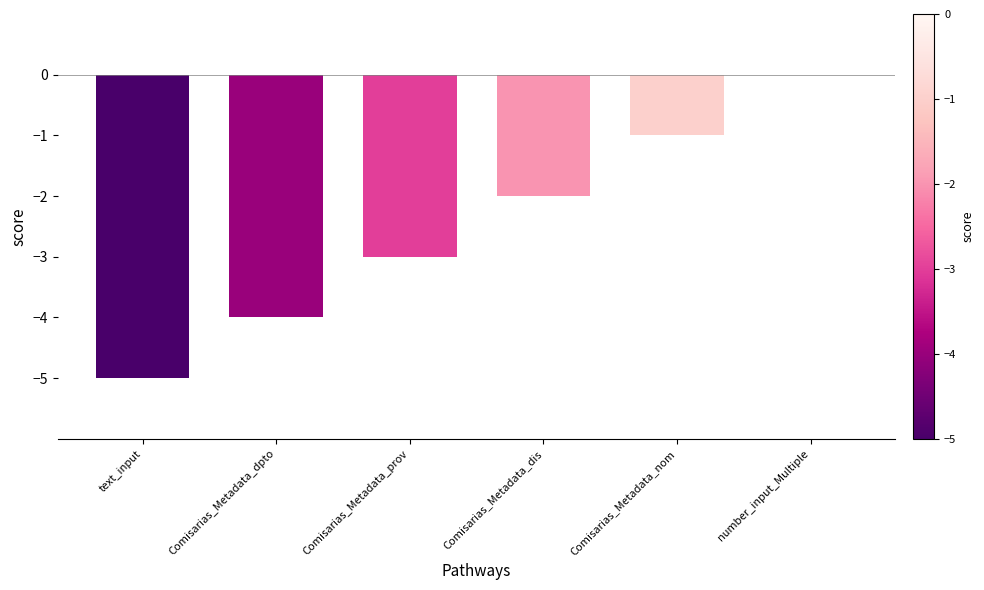

Which label corresponds to the largest value in the chart?

number_input_Multiple